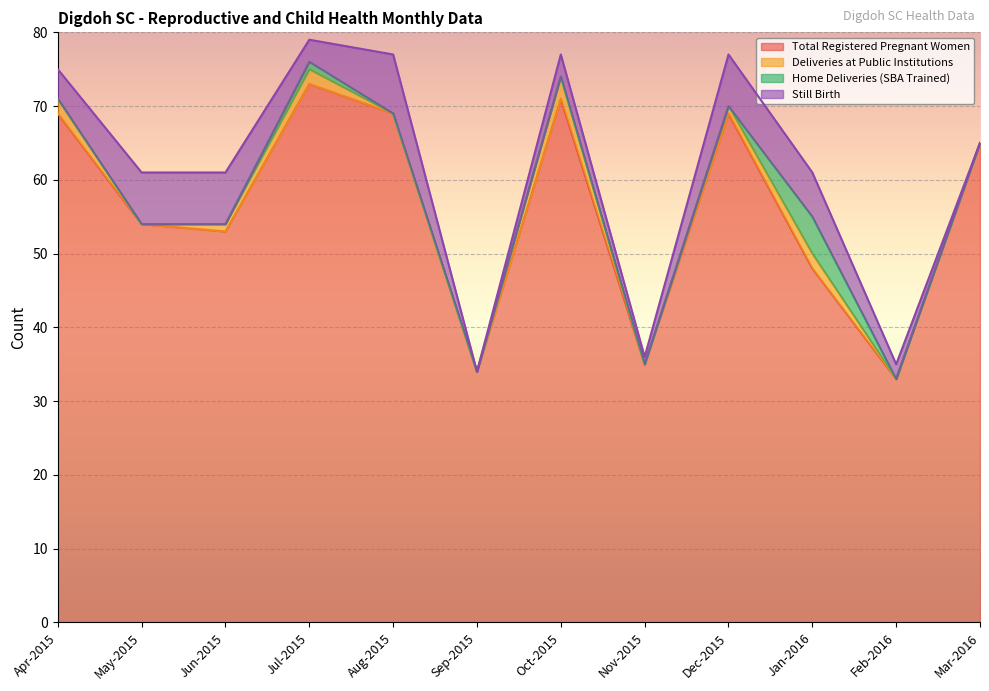

What is the label of the 4th point from the right?

Dec-2015